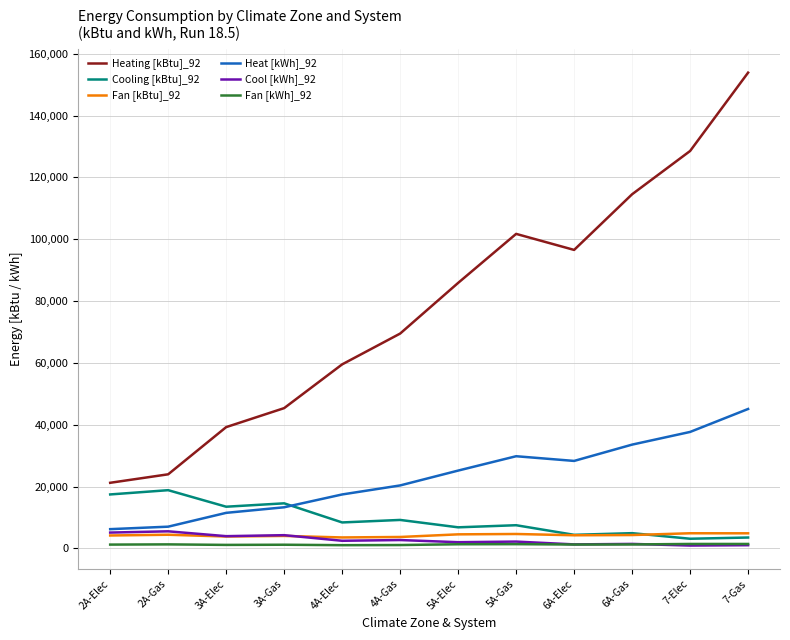

Which series has the widest spread of values?

Heating [kBtu]_92